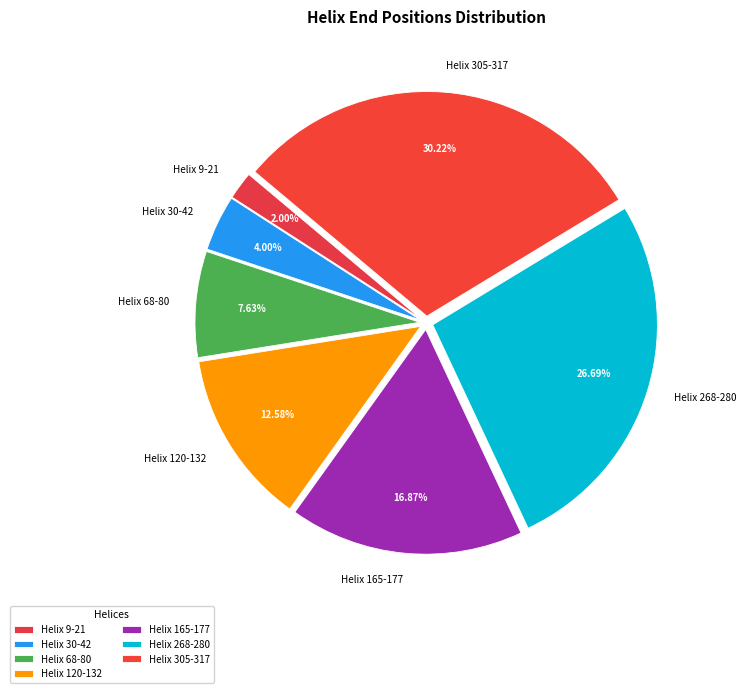

Does any single category account for the majority?

No